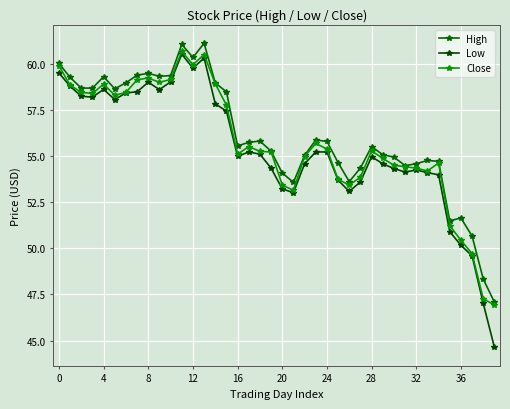

True or false: Close has more than 0 interior local peaks.

True